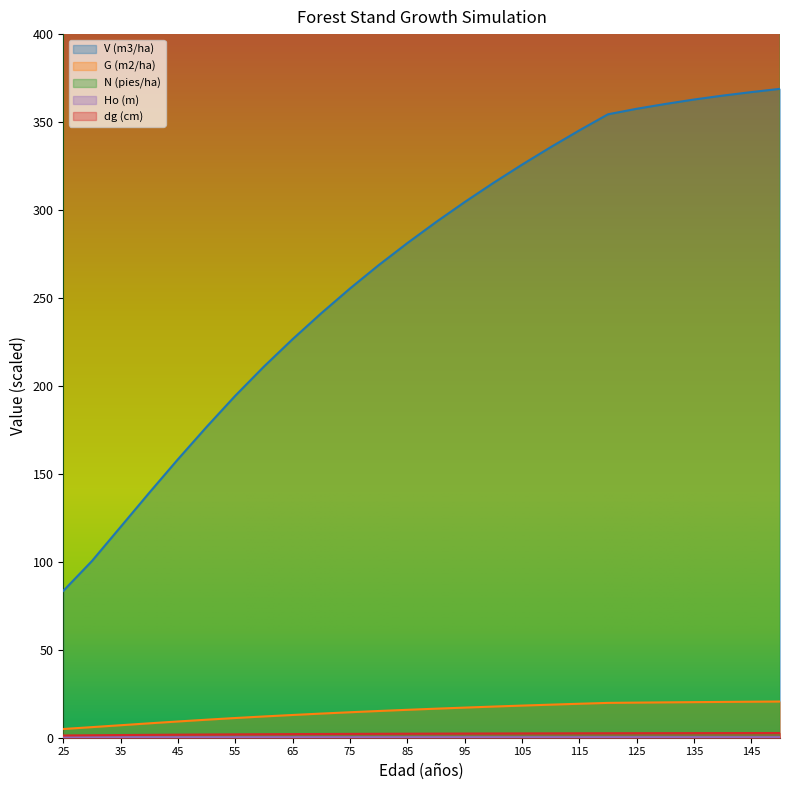

At which label does dg (cm) first exceed 2?

65